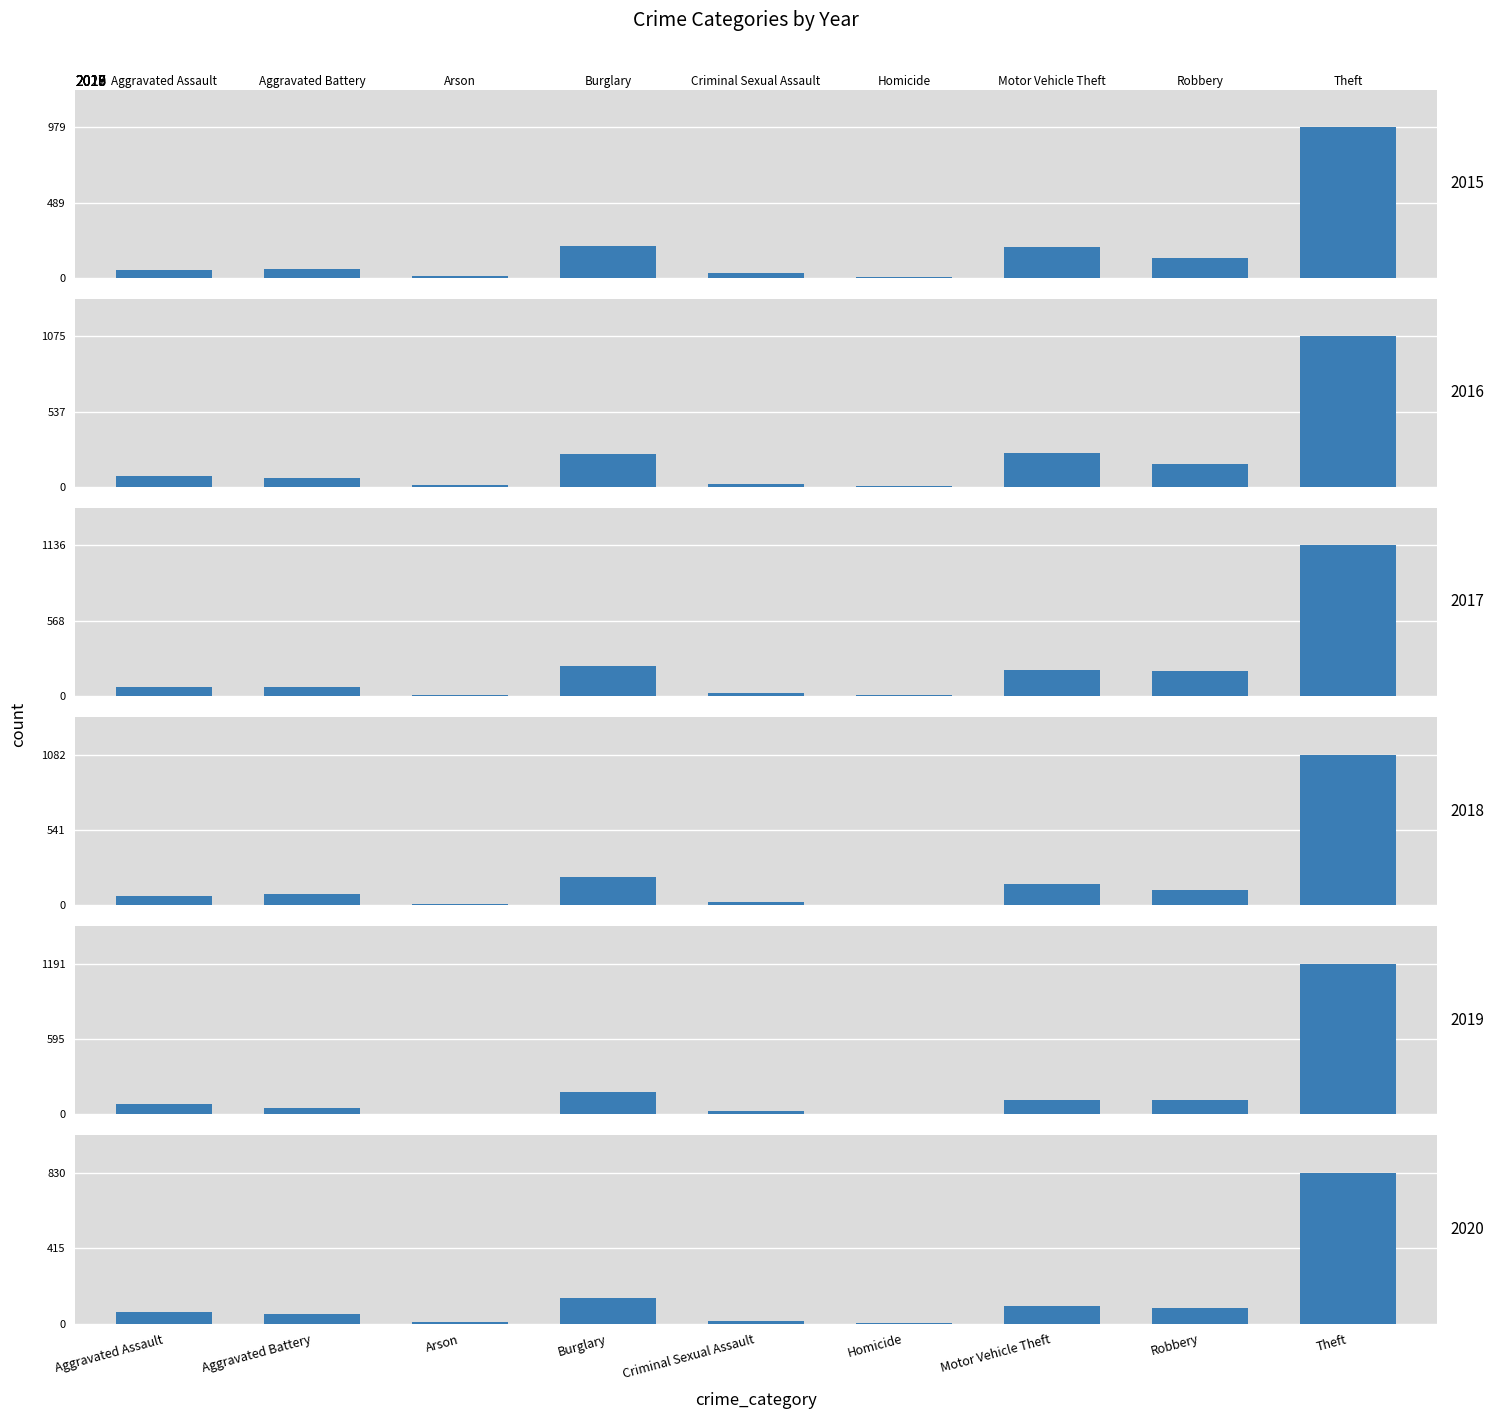

What is the approximate value of 2020 at Burglary, to the nearest 100?

100